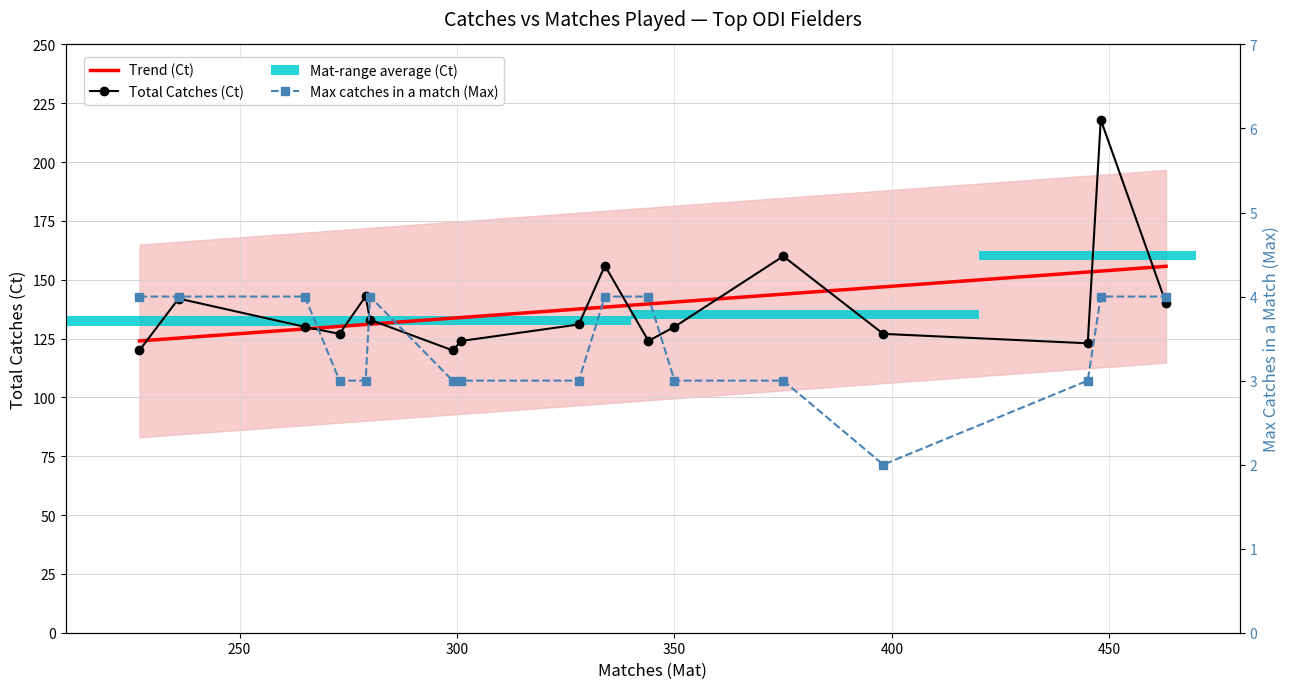

Which series has the widest spread of values?

Total Catches (Ct)